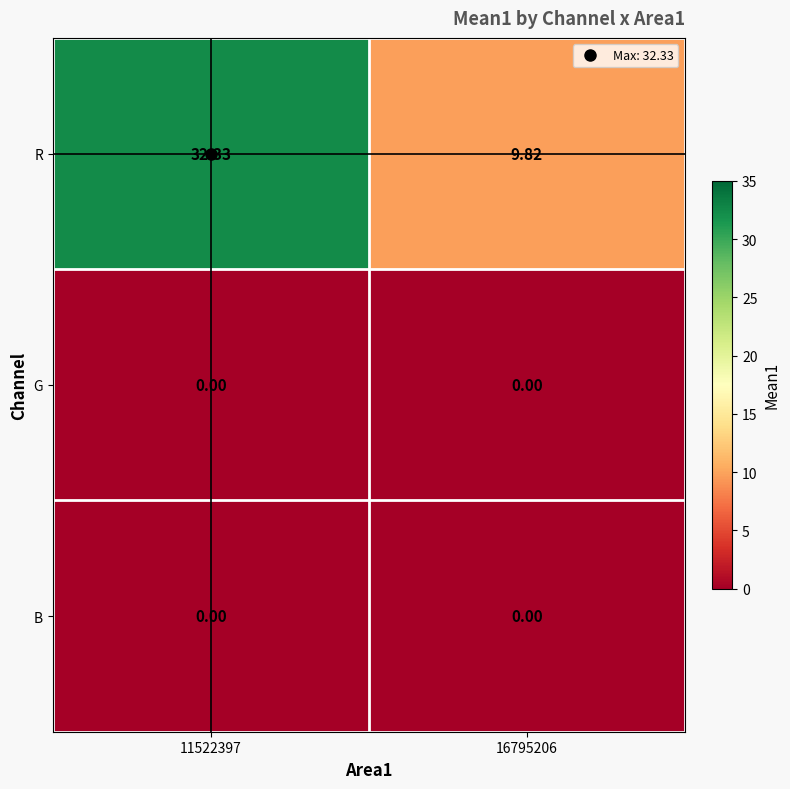

Which series changed the most between 11522397 and 16795206?

R